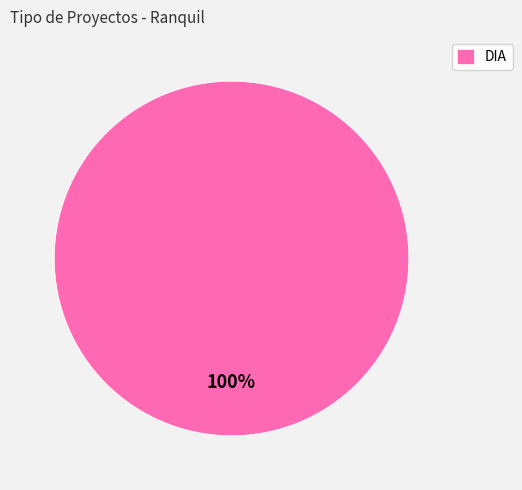

Rank the categories by value from highest to lowest.

DIA